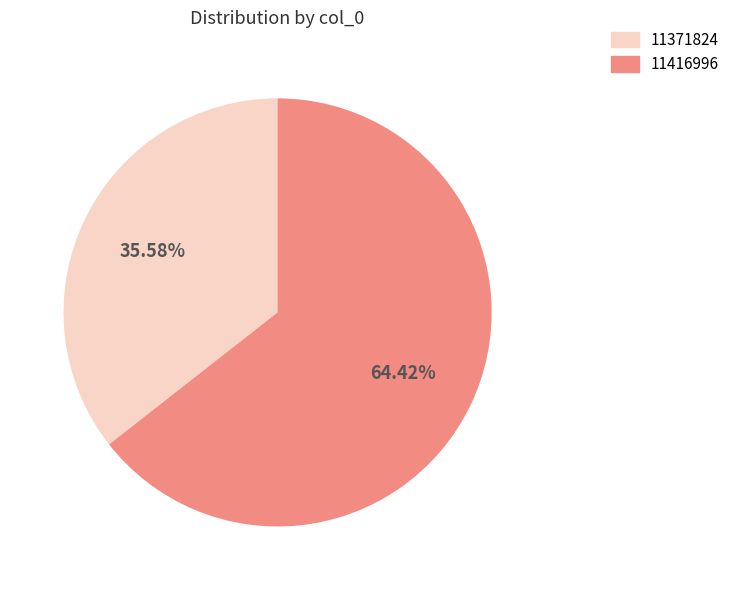

What is the smallest slice in the pie chart?

11371824